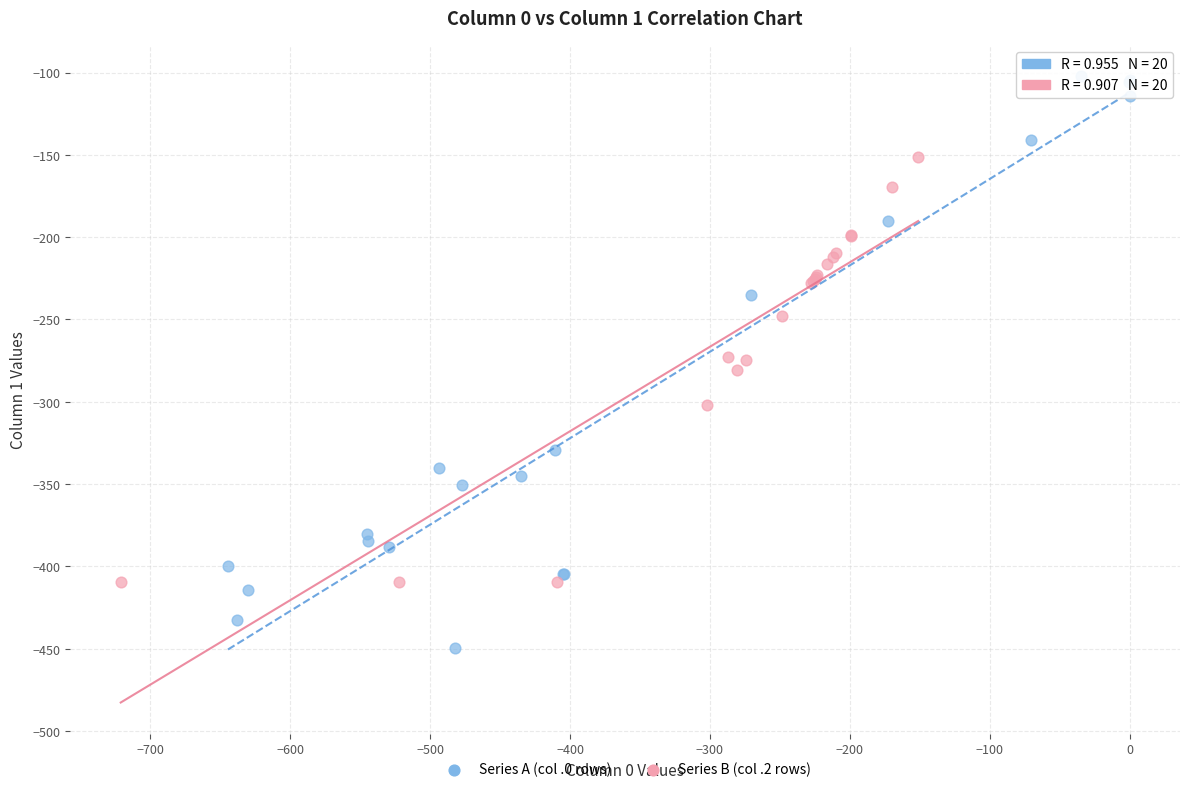

Which series has the widest spread of Y values?

Series A (col .0 rows)